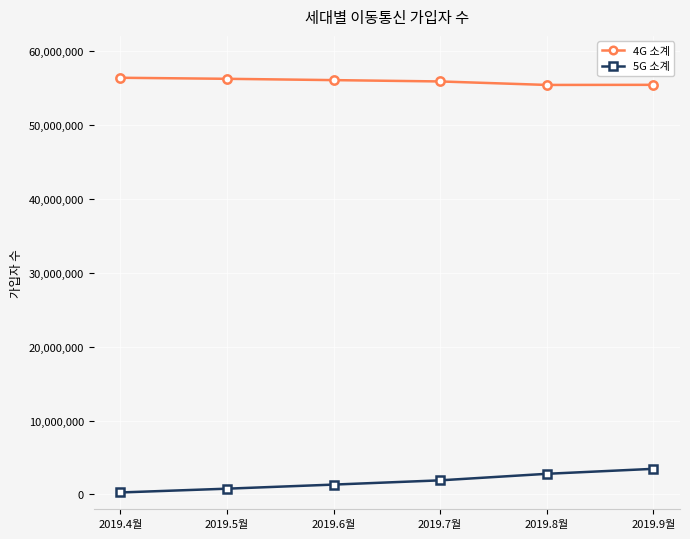

Which series has the largest range (max minus min)?

5G 소계